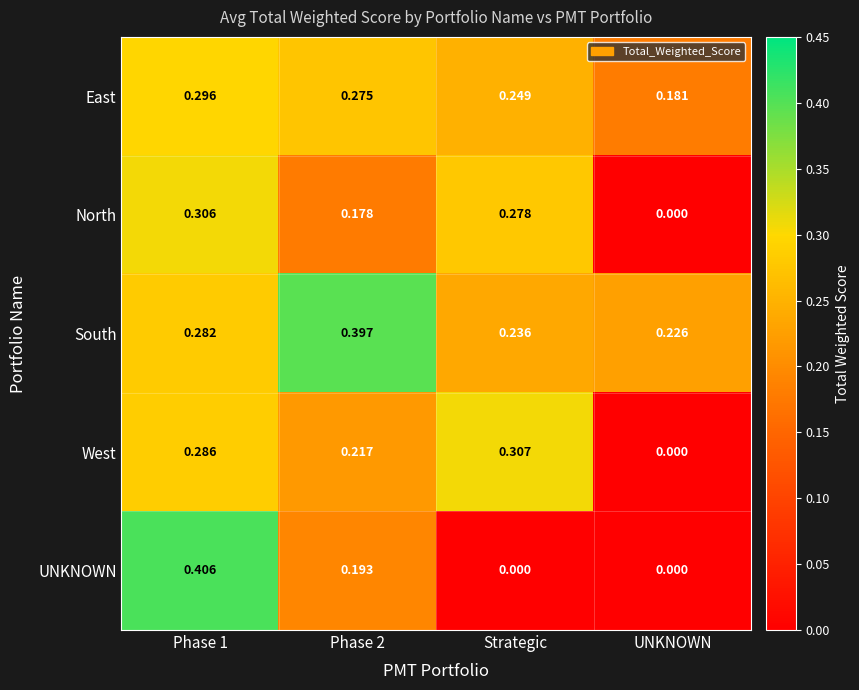

Count the number of categories in the chart.

4